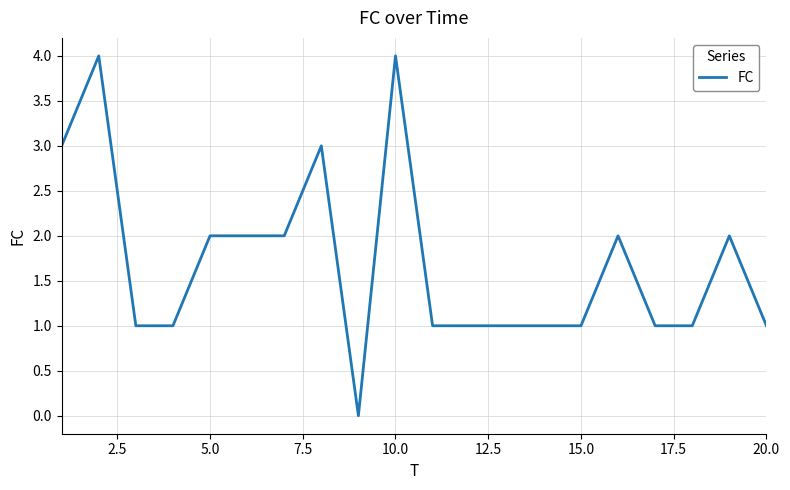

How many lines are shown in the chart?

1